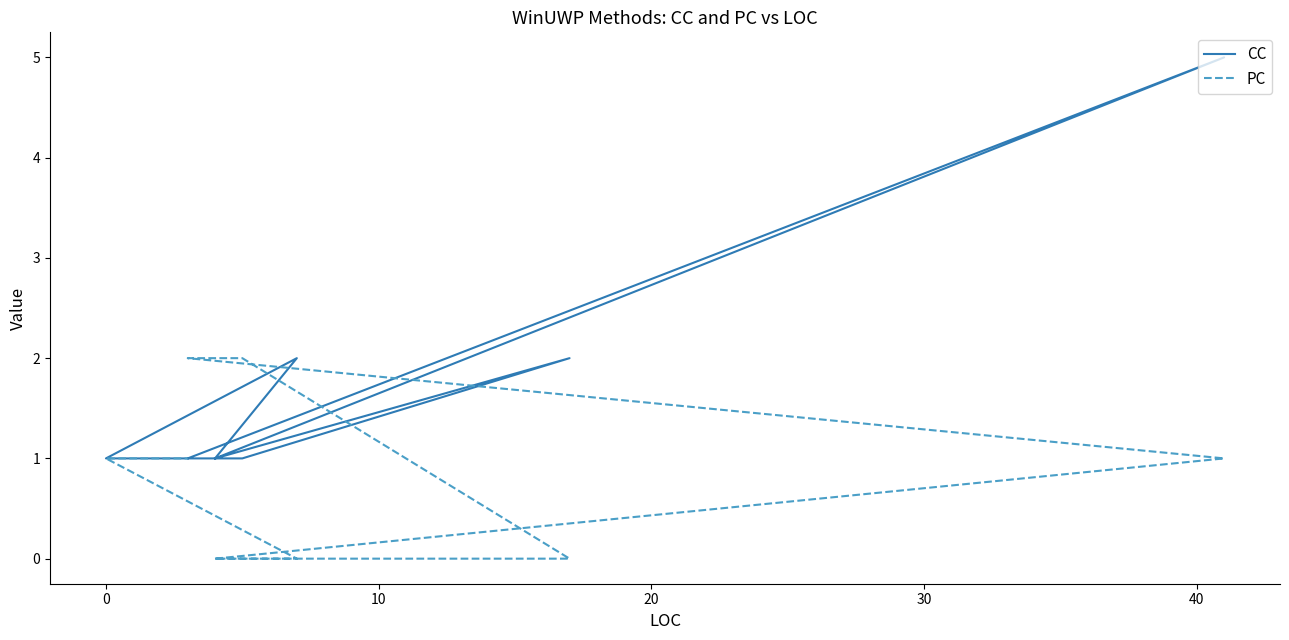

What position from the left is 10?

3